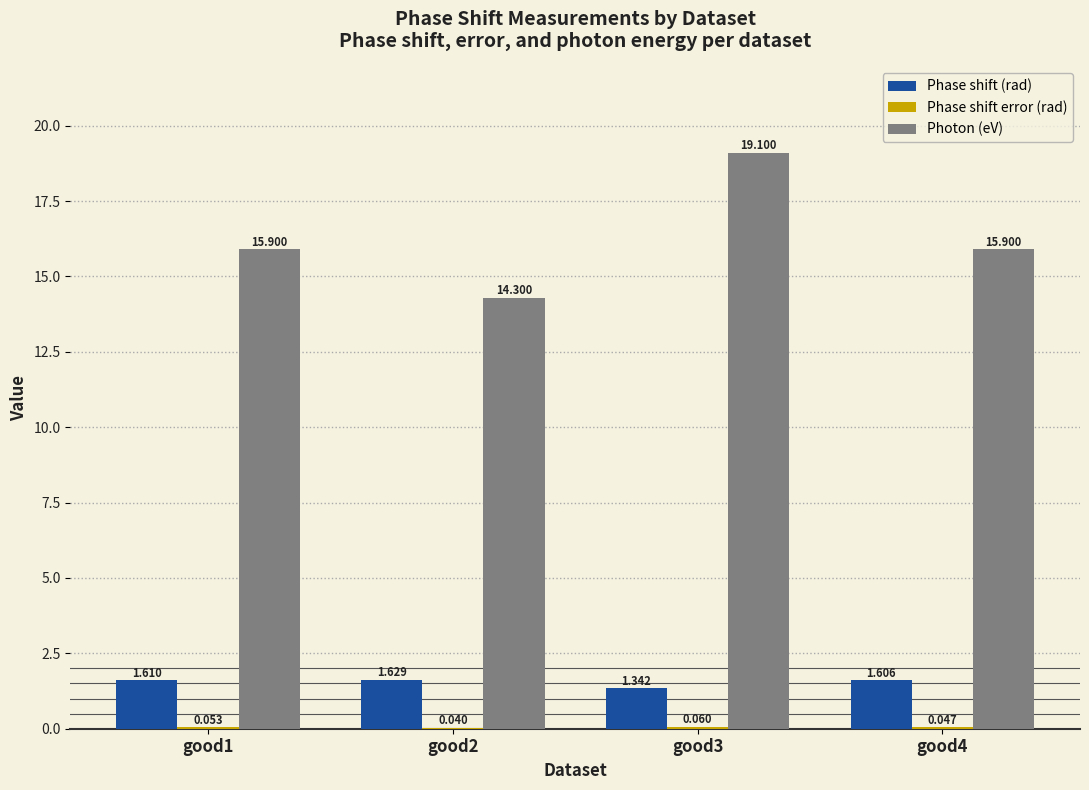

What is the spread (max minus min) of values at good3?

19.0